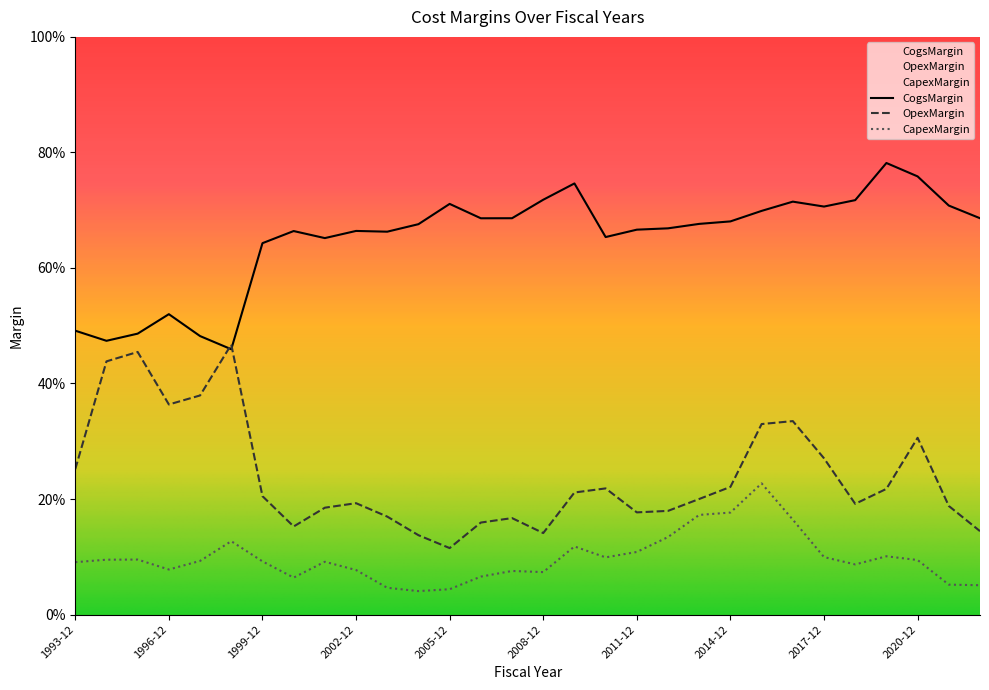

Count the number of data series in this chart.

3